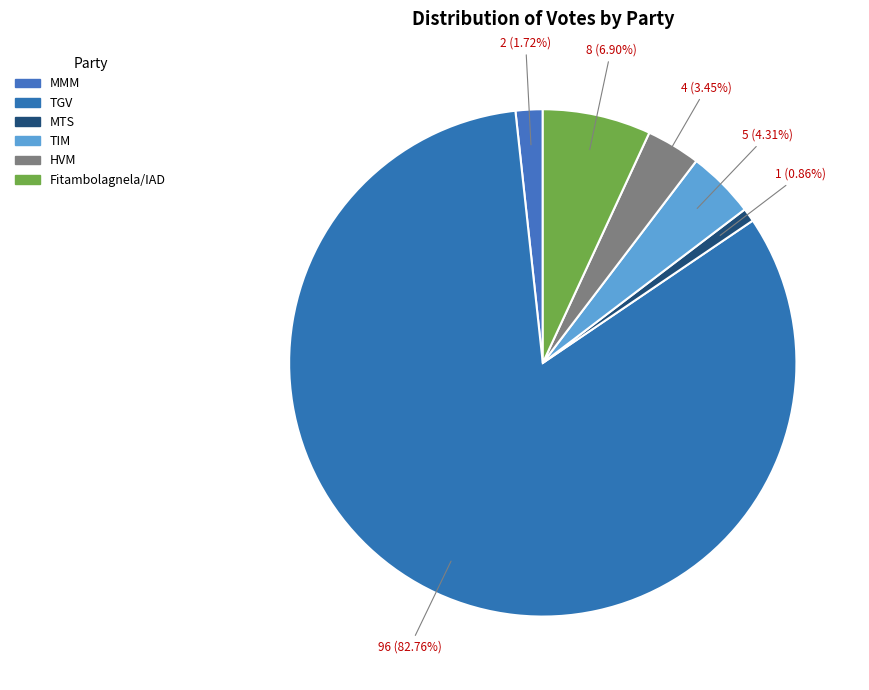

What is the largest slice in the pie chart?

TGV